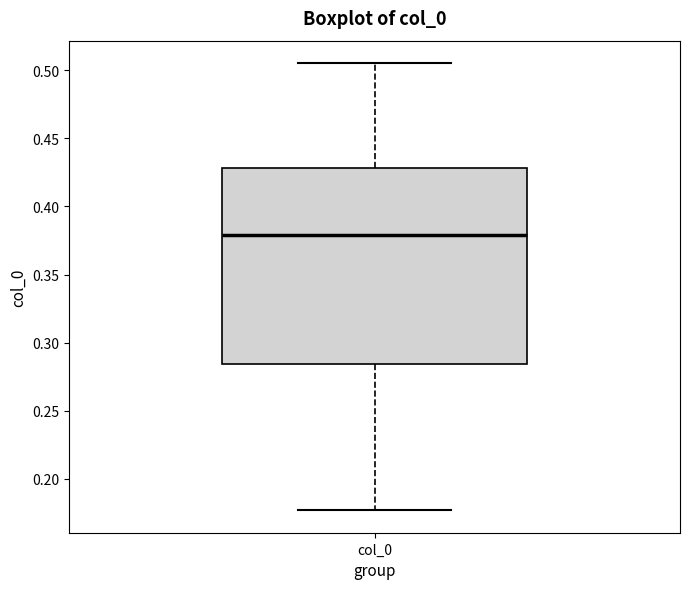

Where does the upper whisker of the box for col_0 end on the y-axis? The values are not printed on the chart, so give them approximately, as read against the axis.

0.505